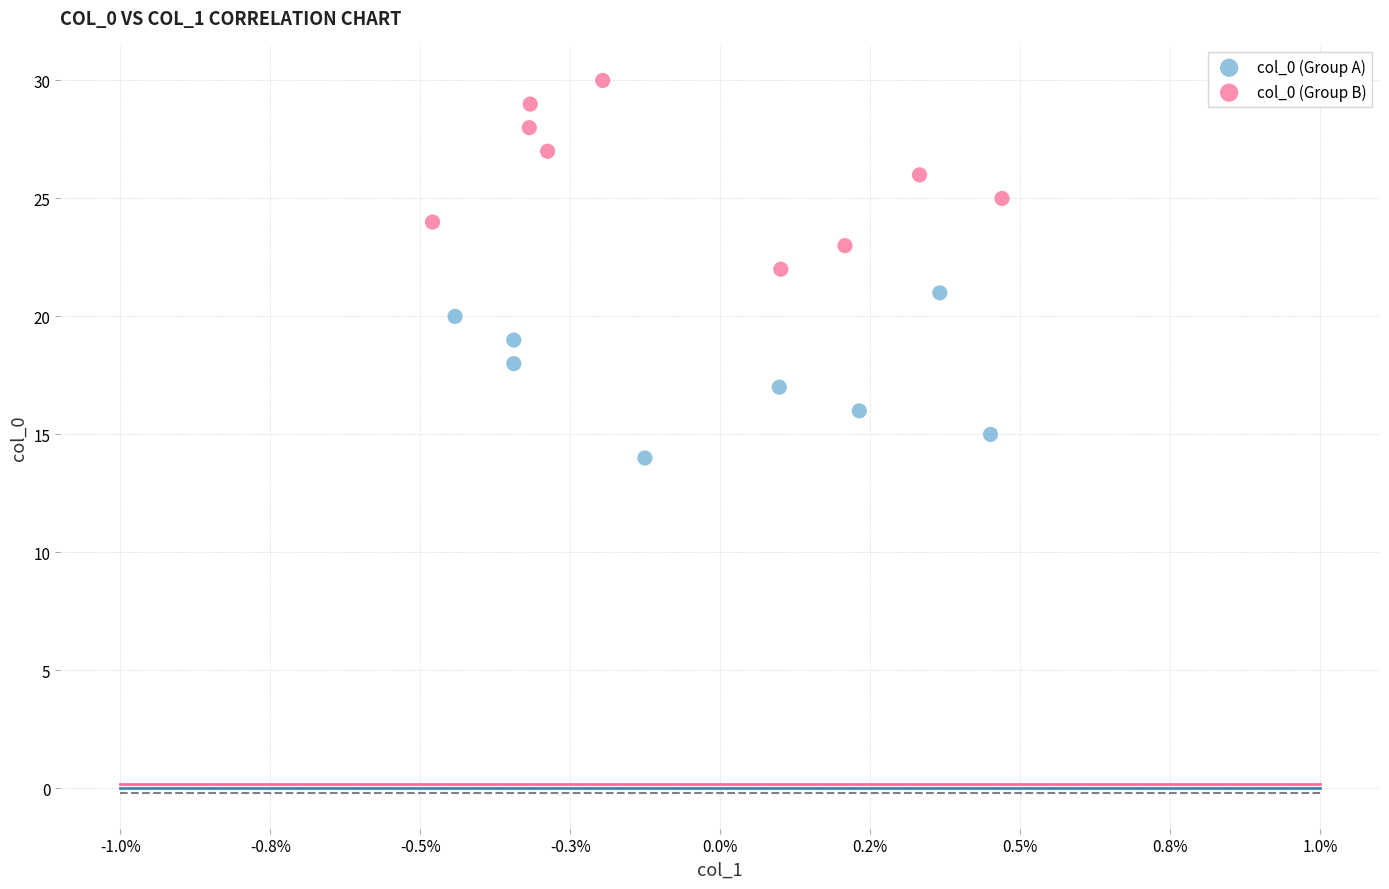

Which series has the largest Y range (max minus min)?

col_0 (Group B)